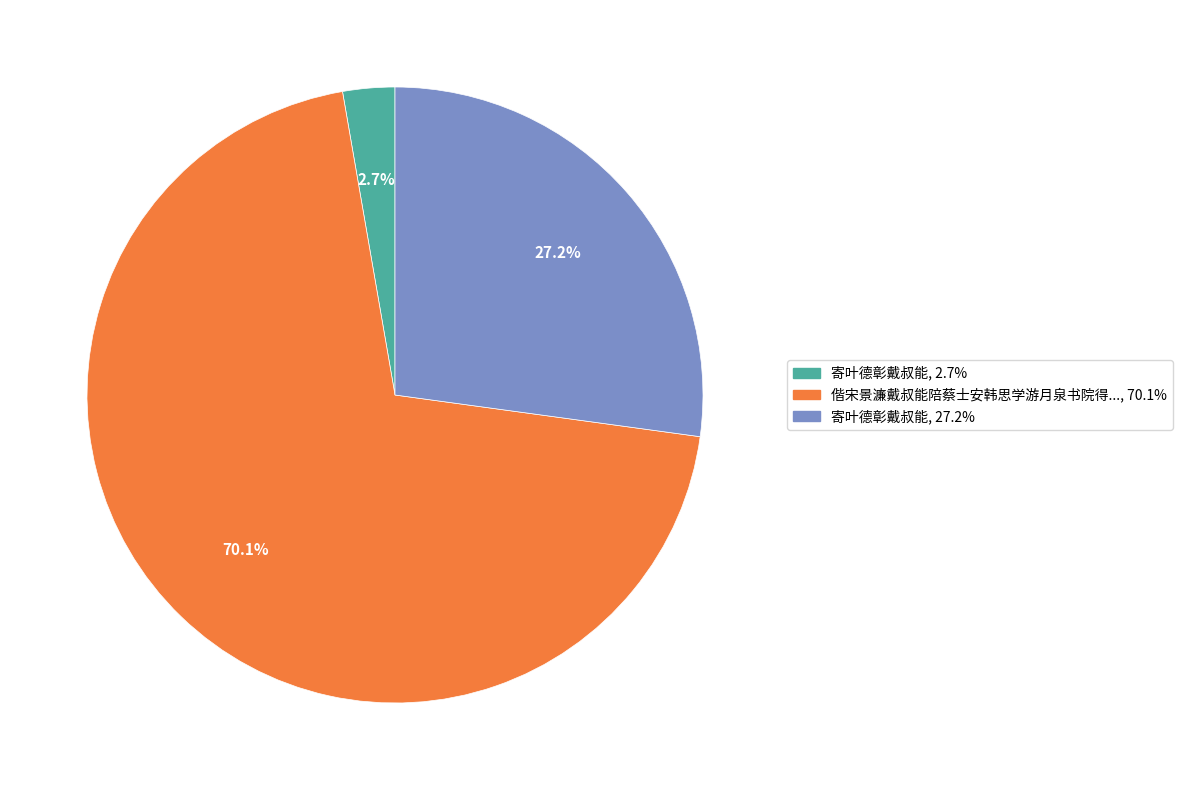

Is there any slice that represents more than half of the pie?

Yes